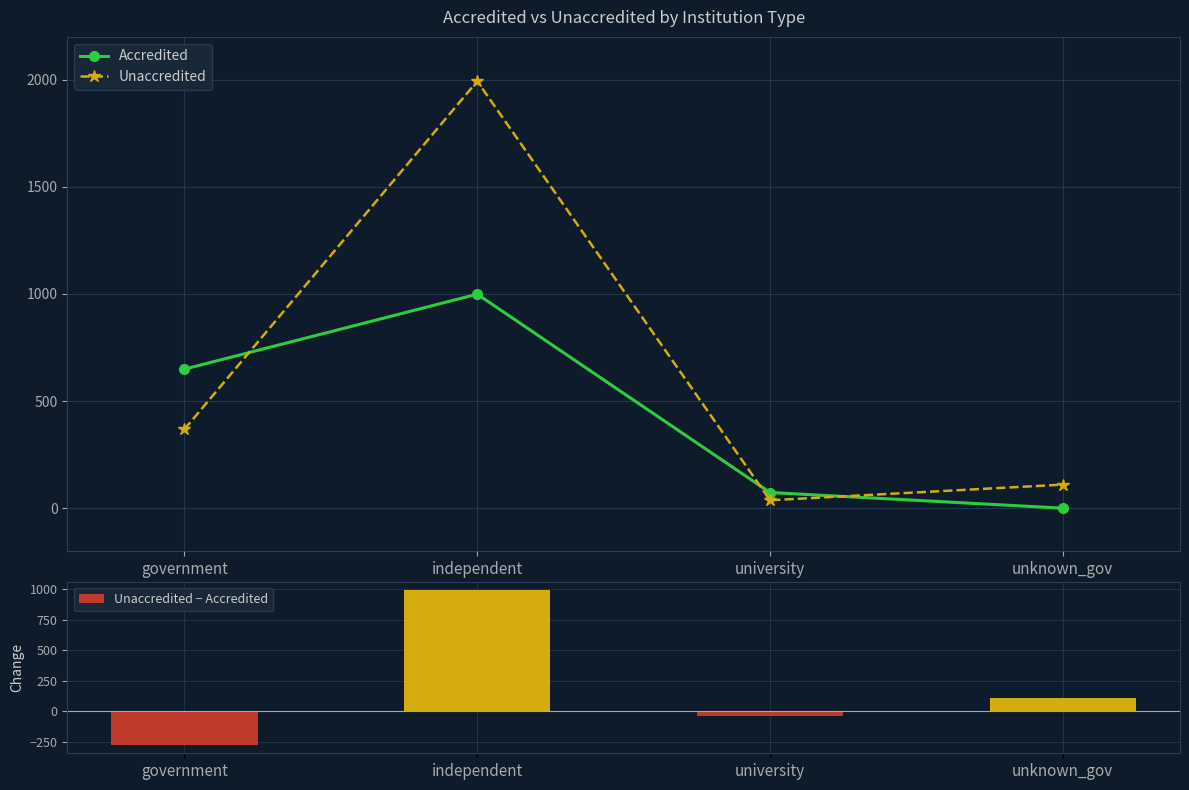

What is the minimum value shown in the chart?

-281